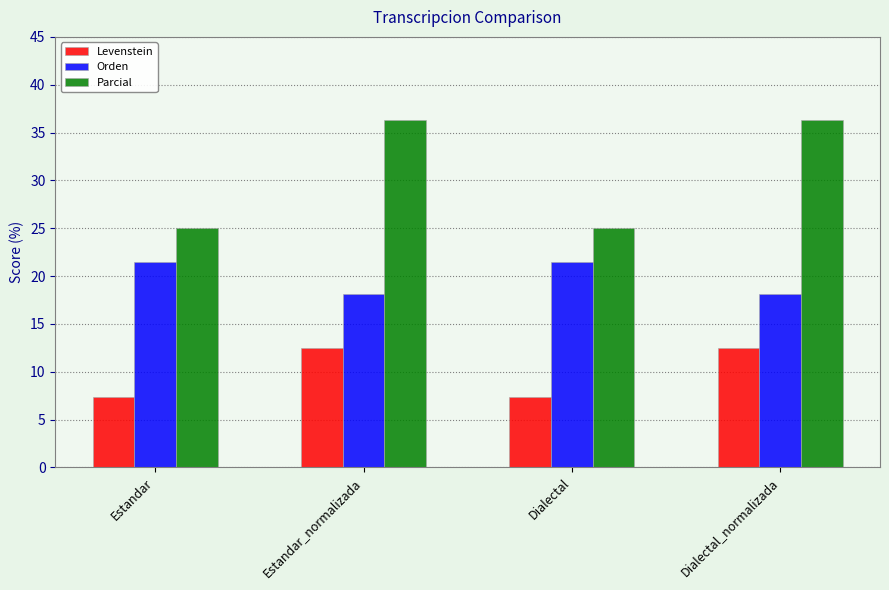

Reading left to right, transcribe all the data shown in this chart.

Levenstein: 7.4	12.5	7.4	12.5
Orden: 21.4	18.2	21.4	18.2
Parcial: 25.0	36.4	25.0	36.4